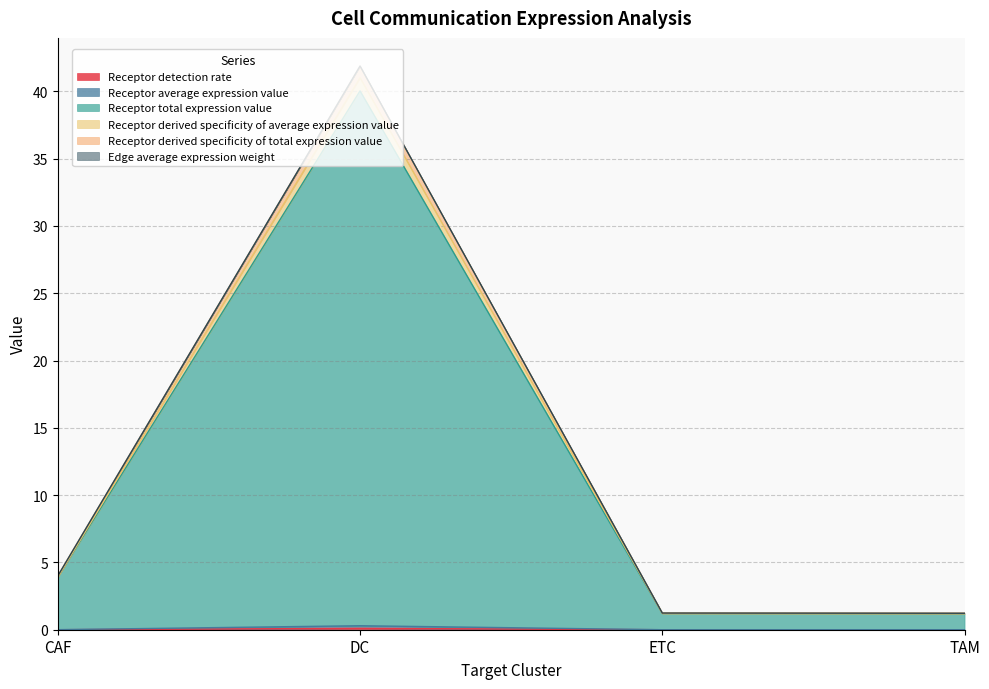

How many distinct data groups are displayed?

6